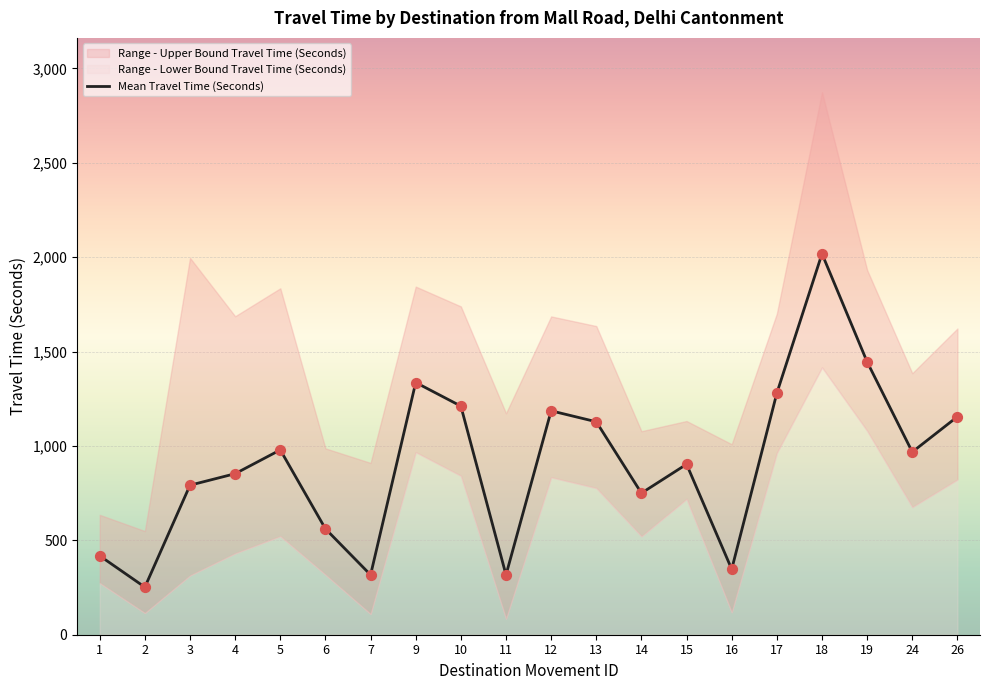

What is the ratio of the value at 10 to the value at 4?

1.4